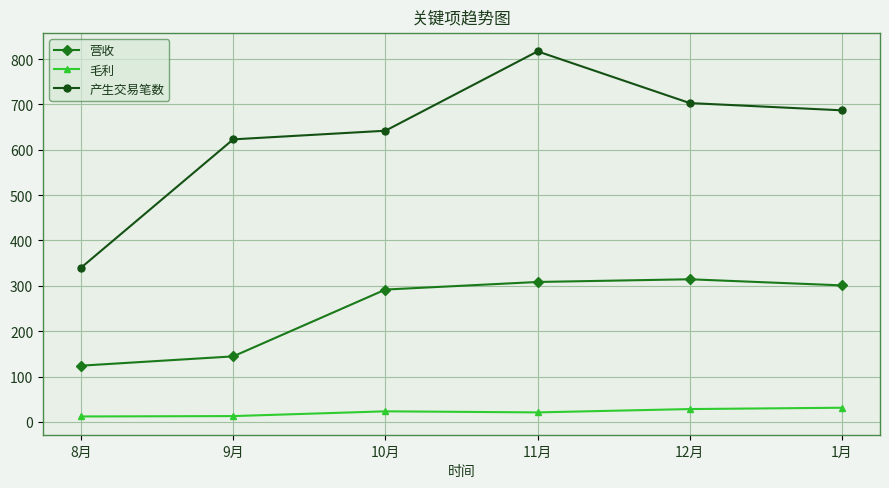

Which category has the highest value in the 产生交易笔数 series?

11月